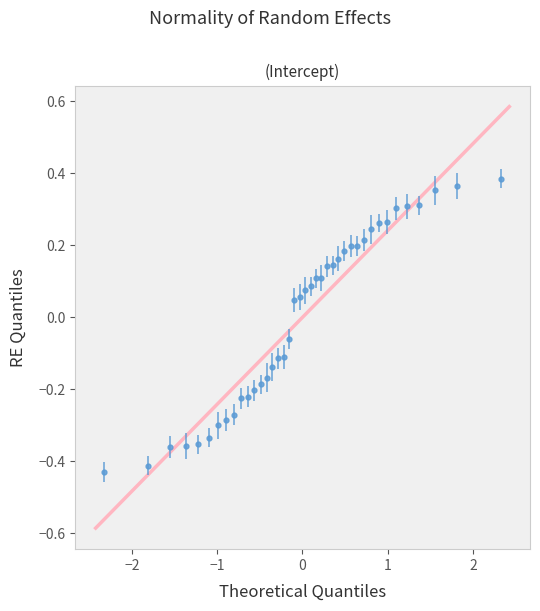

What is the difference between the maximum and minimum values?

0.8